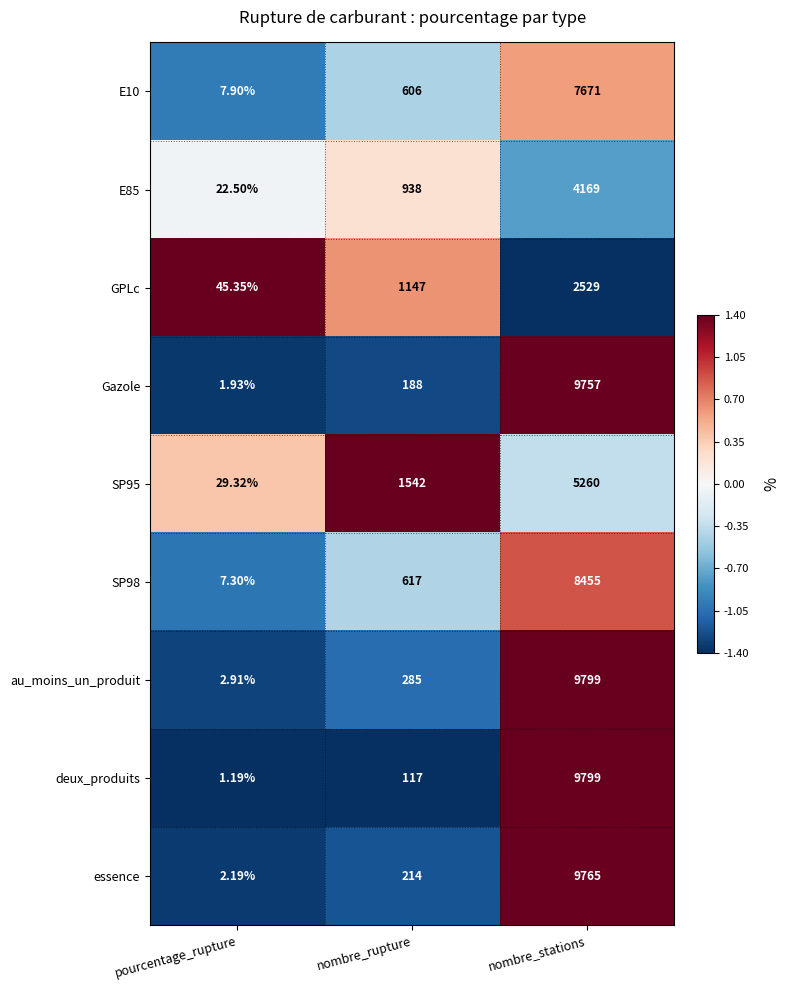

Where is E10 nearest to the value 3839?

nombre_rupture